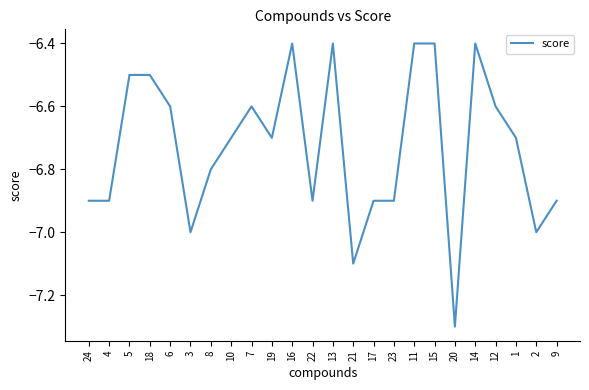

True or false: the data shows -6.9 at 17.

True